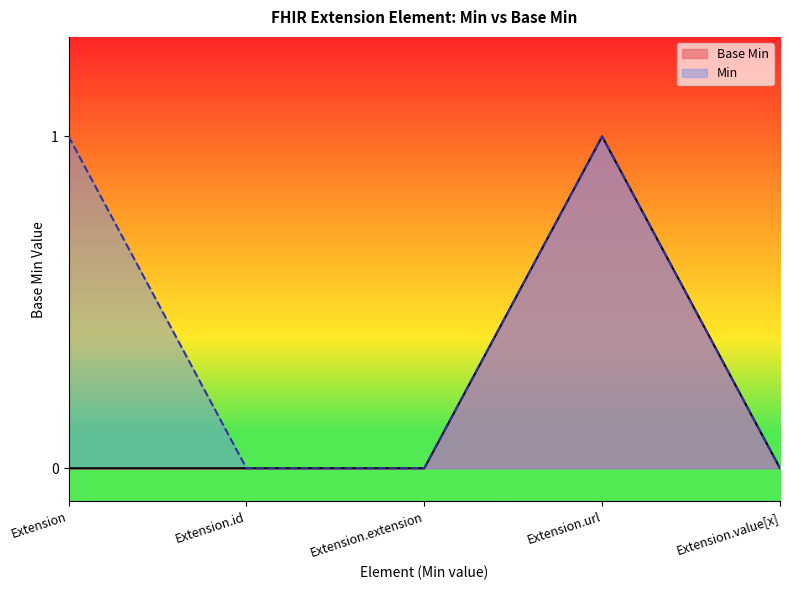

List the labels in order of value, smallest first.

Extension, Extension.id, Extension.extension, Extension.value[x], Extension.url